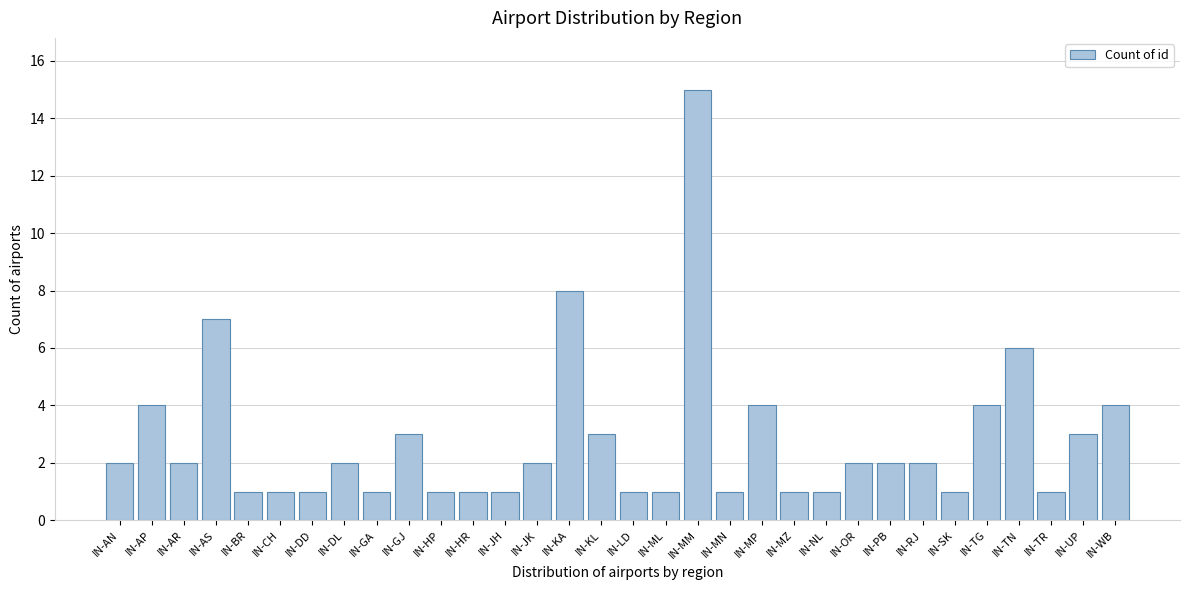

Which has a higher value, IN-TG or IN-KL?

IN-TG